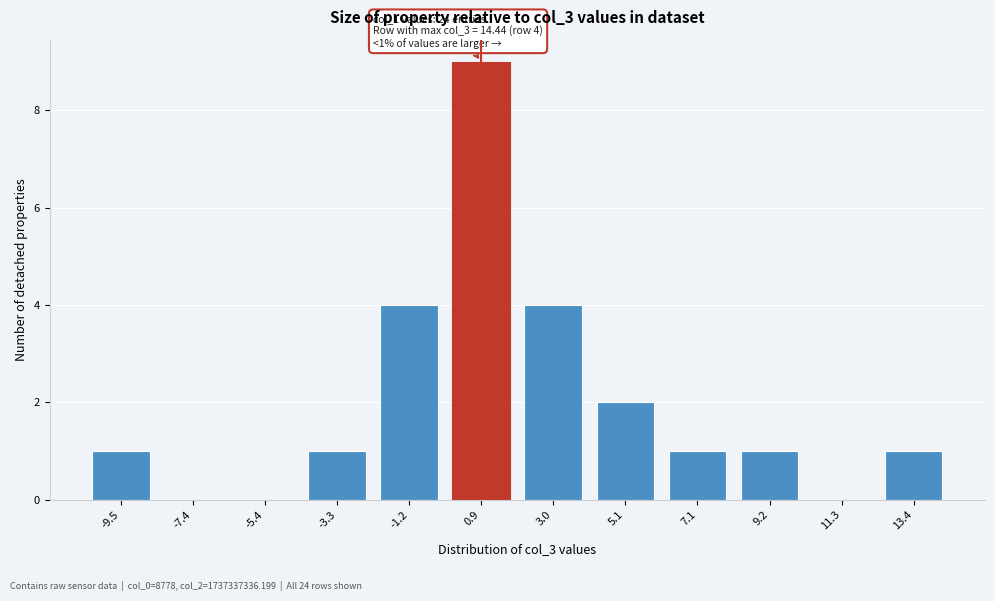

Reading right to left, list all the values displayed in this chart.

13.4=1	11.3=0	9.2=1	7.1=1	5.1=2	3.0=4	0.9=9	-1.2=4	-3.3=1	-5.4=0	-7.4=0	-9.5=1